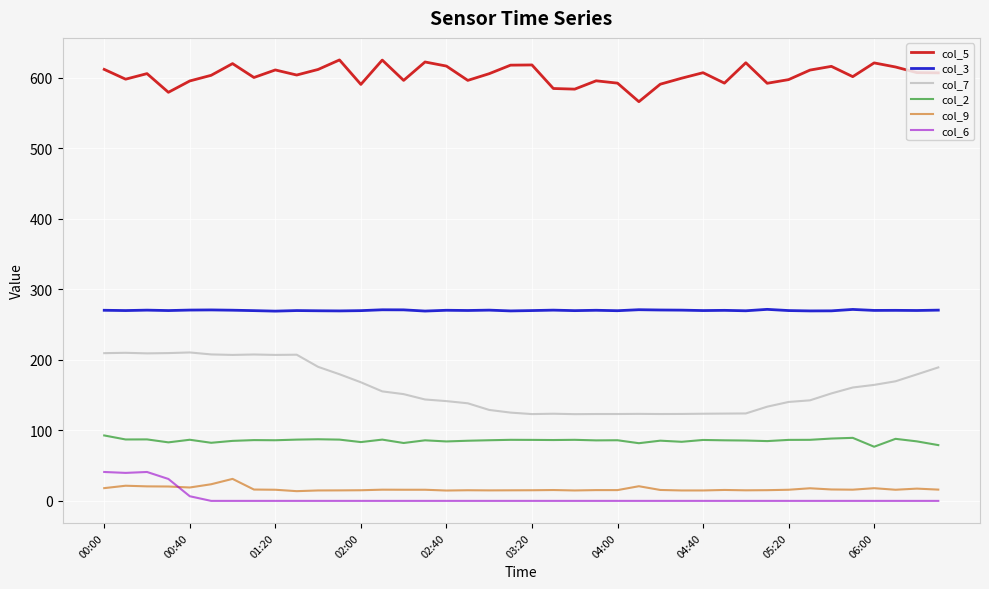

True or false: col_3 and col_7 intersect in this chart.

False